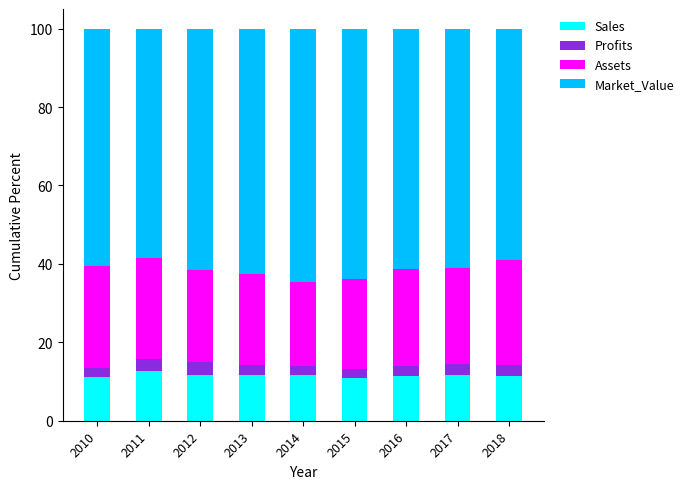

What is the lowest value of the Sales series?

11.0